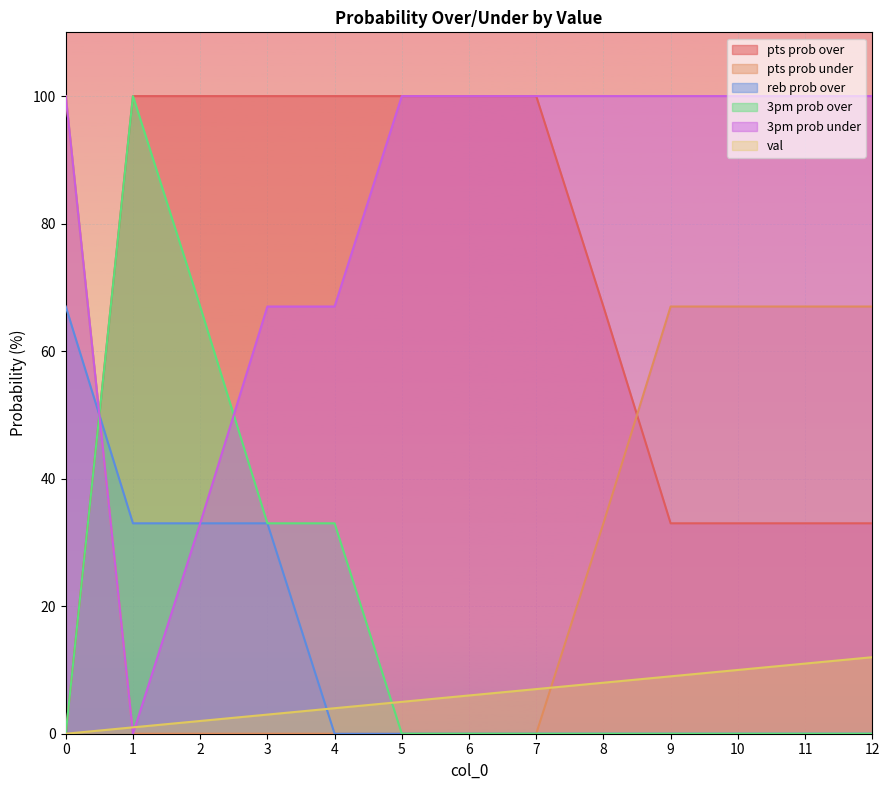

Reading left to right, extract all data points from this chart.

pts prob over: 0	100	100	100	100	100	100	100	67	33	33	33	33
pts prob under: 100	0	0	0	0	0	0	0	33	67	67	67	67
reb prob over: 67	33	33	33	0	0	0	0	0	0	0	0	0
3pm prob over: 0	100	67	33	33	0	0	0	0	0	0	0	0
3pm prob under: 100	0	33	67	67	100	100	100	100	100	100	100	100
val: 0	1	2	3	4	5	6	7	8	9	10	11	12